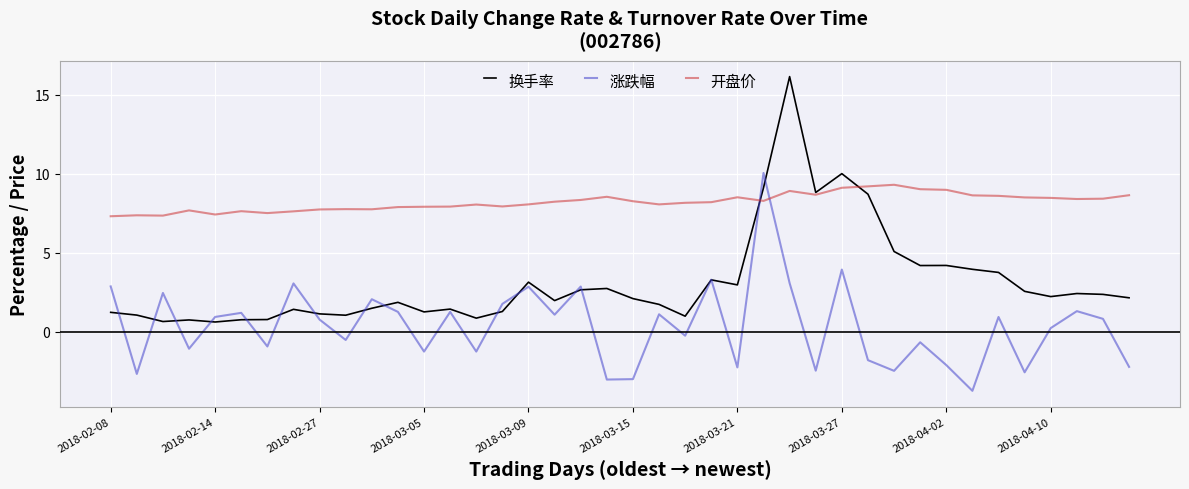

How many times do 开盘价 and 涨跌幅 cross each other?

2